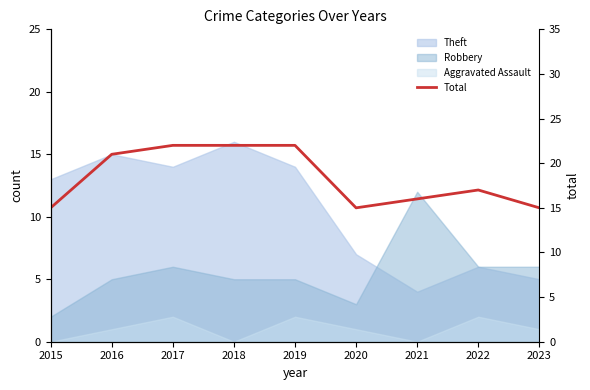

How many points are higher than both their immediate neighbors (excluding endpoints)?

1